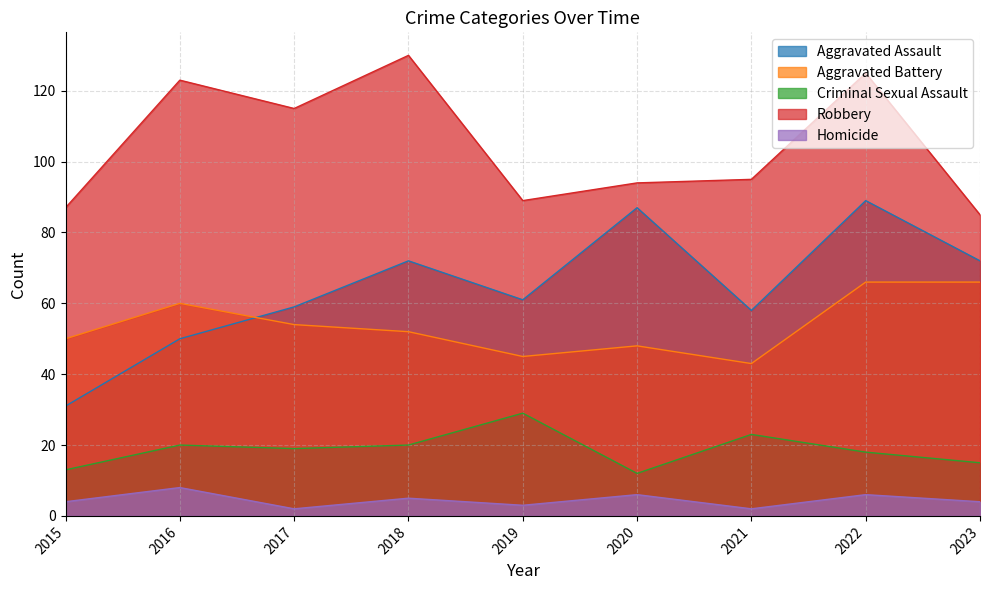

What is the minimum value shown in the chart?

2